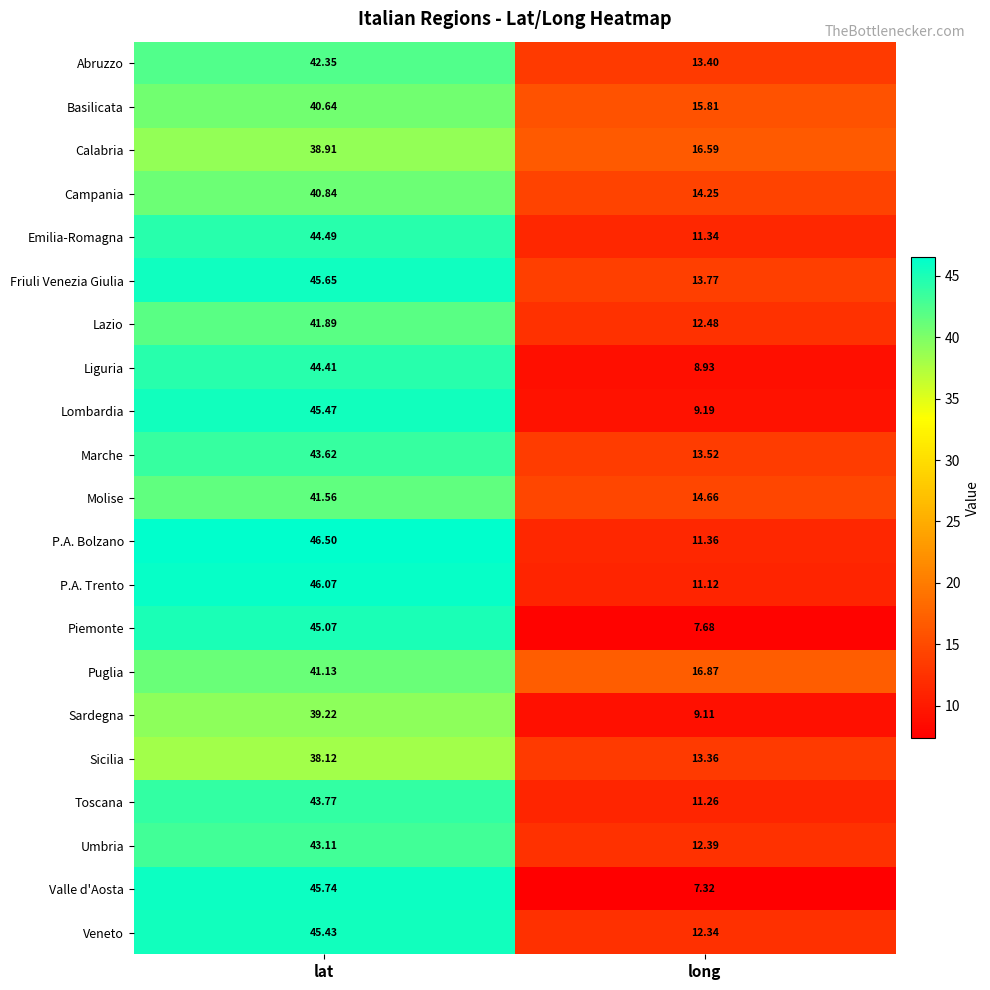

Which series has the largest range (max minus min)?

Valle d'Aosta